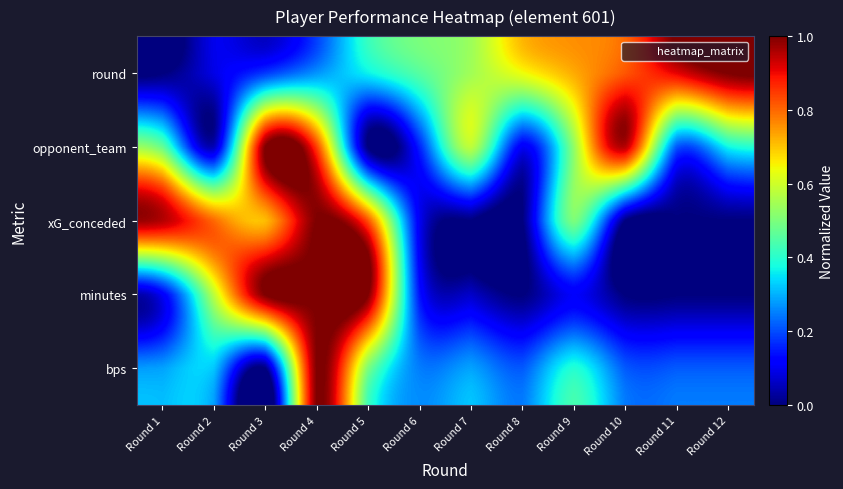

What is the spread (max minus min) of values at Round 2?

0.7